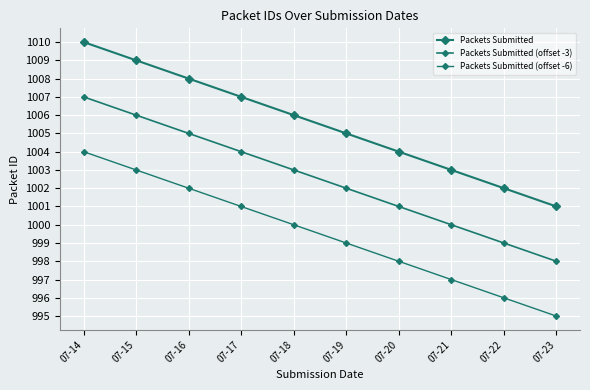

At which category is the sum across all series the highest?

07-14